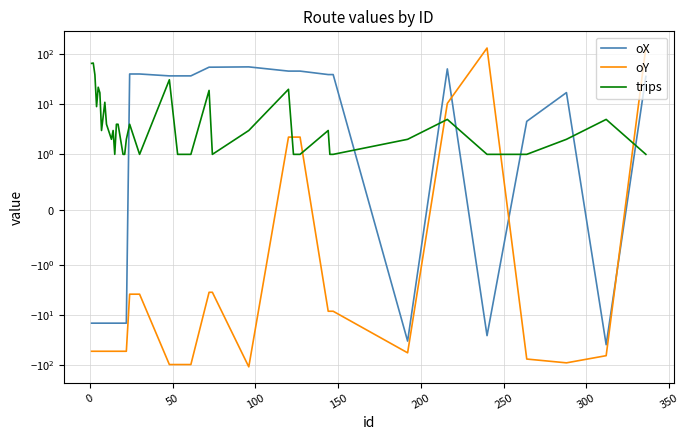

True or false: oY has more than 0 points higher than both neighbors.

True